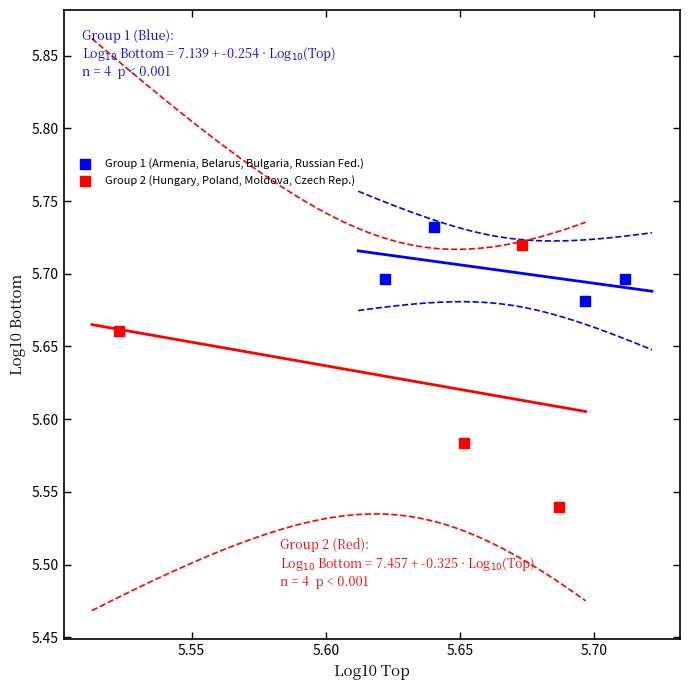

Which series reaches the minimum Y coordinate?

Group 2 (Hungary, Poland, Moldova, Czech Rep.)